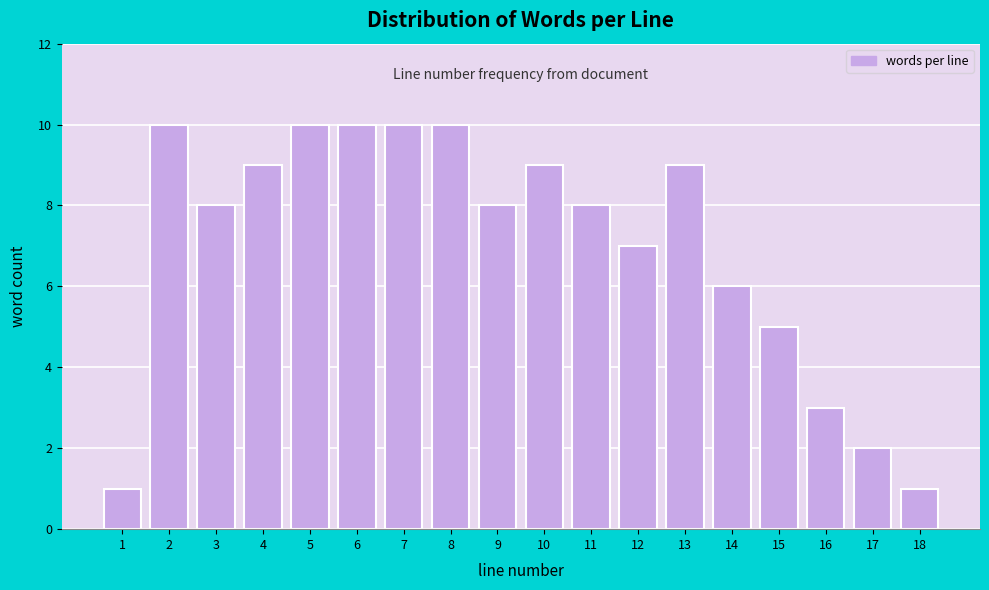

Reading left to right, list all the values displayed in this chart.

1=1	2=10	3=8	4=9	5=10	6=10	7=10	8=10	9=8	10=9	11=8	12=7	13=9	14=6	15=5	16=3	17=2	18=1